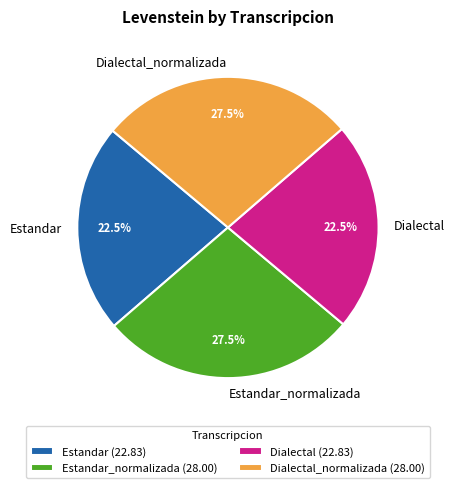

What is the total percentage of Dialectal and Dialectal_normalizada?

50.0%